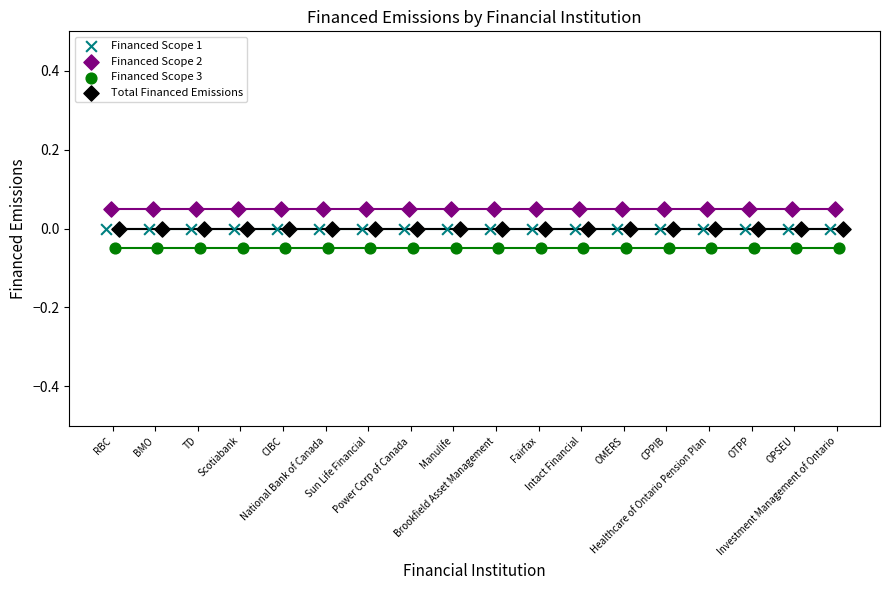

Which series reaches the minimum Y coordinate?

Financed Scope 3